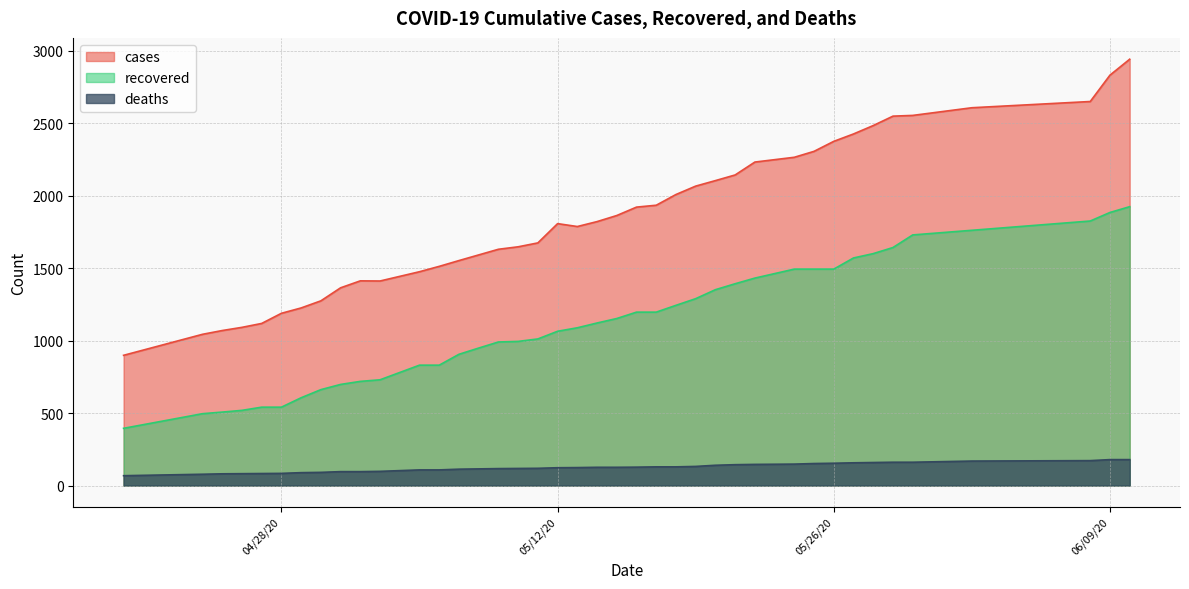

What is the minimum value for cases?

899